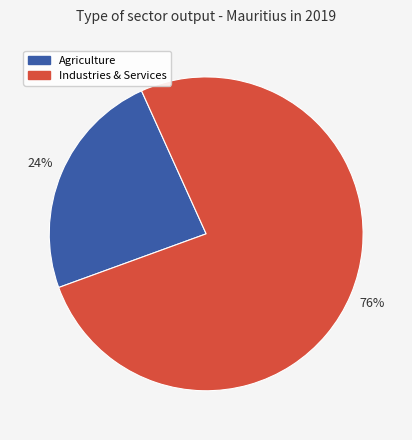

Is there a majority slice in this chart?

Yes